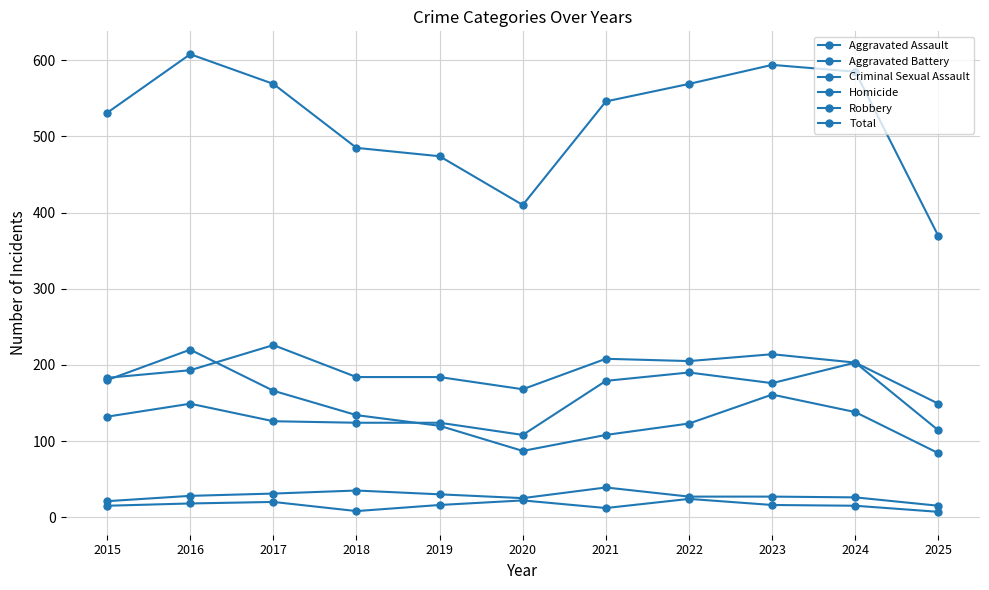

Where does the Robbery series first go above 134?

2015